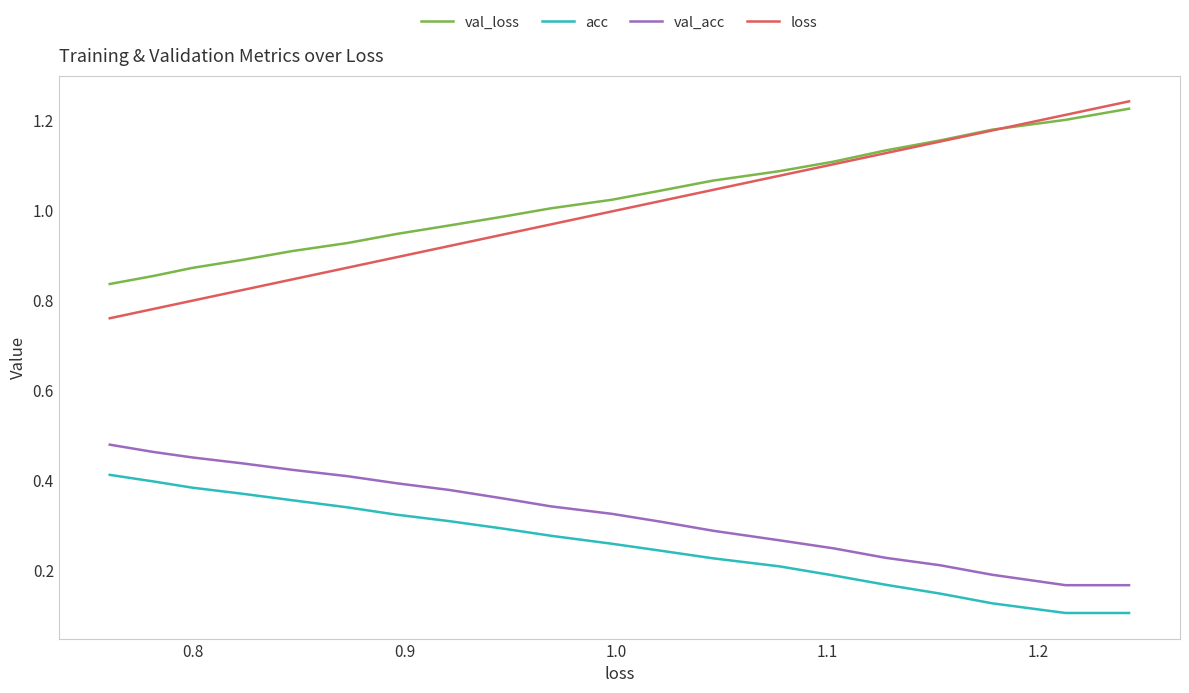

The value of val_acc at 14 is 0.6. True or false?

False